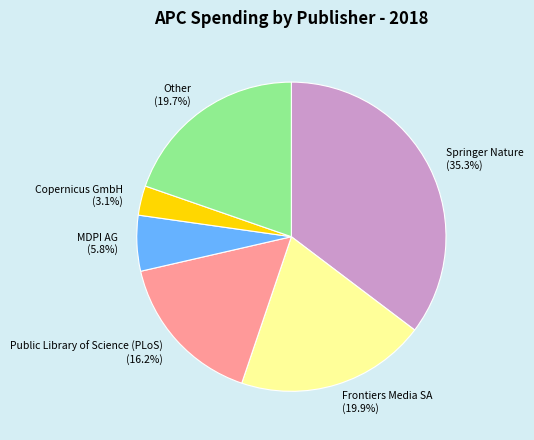

What is the largest slice in the pie chart?

Springer Nature